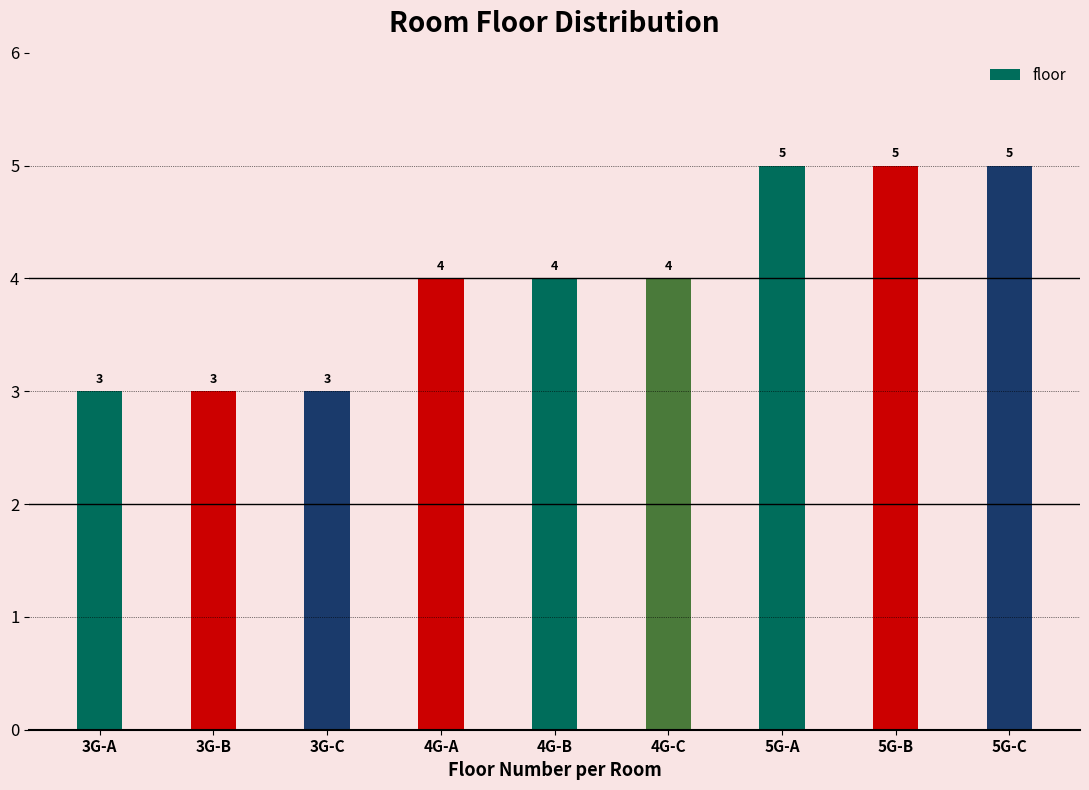

Are the bars horizontal?

No